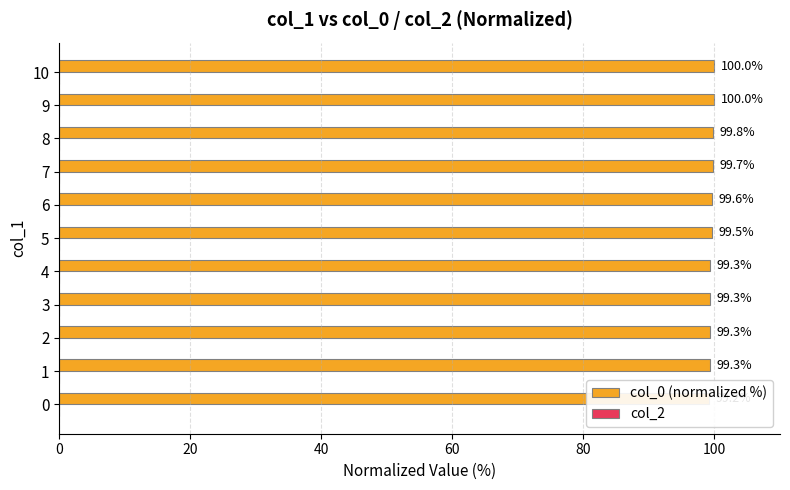

Are the bars horizontal?

Yes